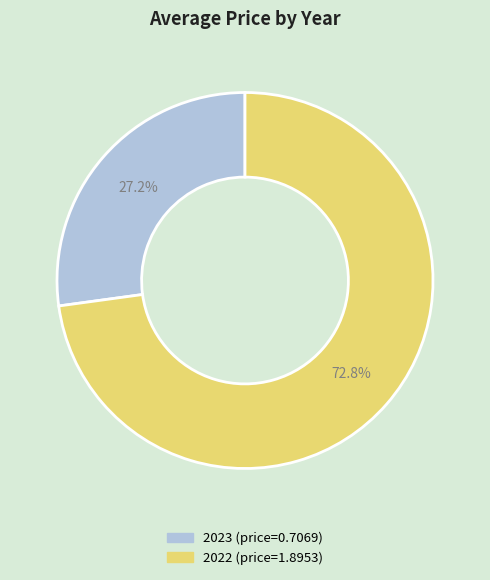

To the nearest percent, what is the average slice percentage?

50%